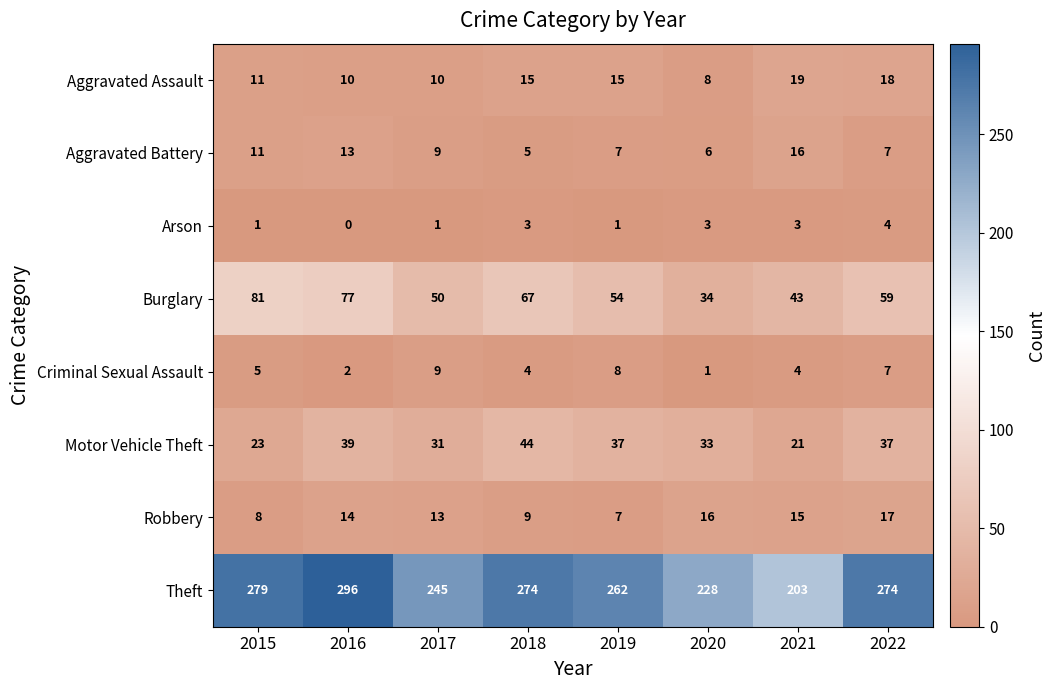

At which category is the sum across all series the highest?

2016